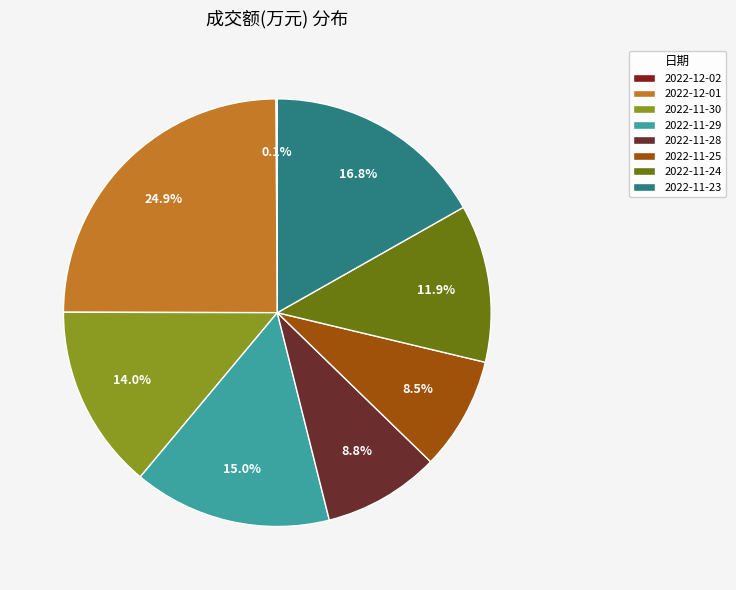

Which slice is the largest?

2022-12-01